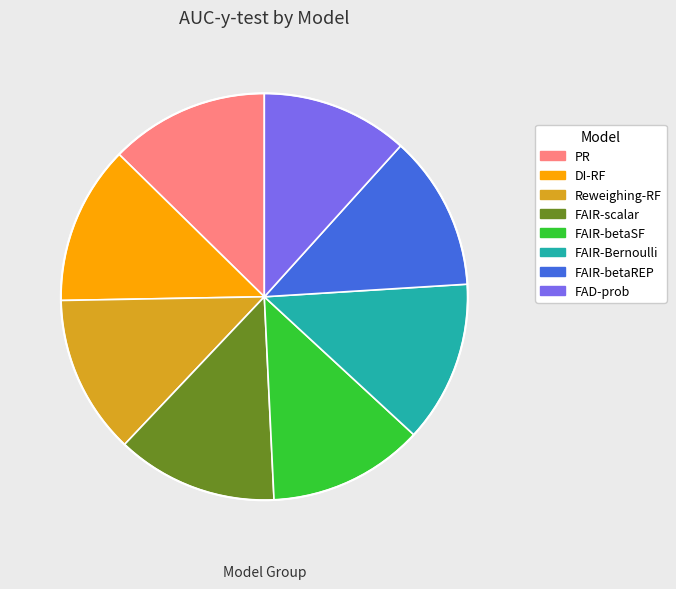

How many segments does this pie chart have?

8